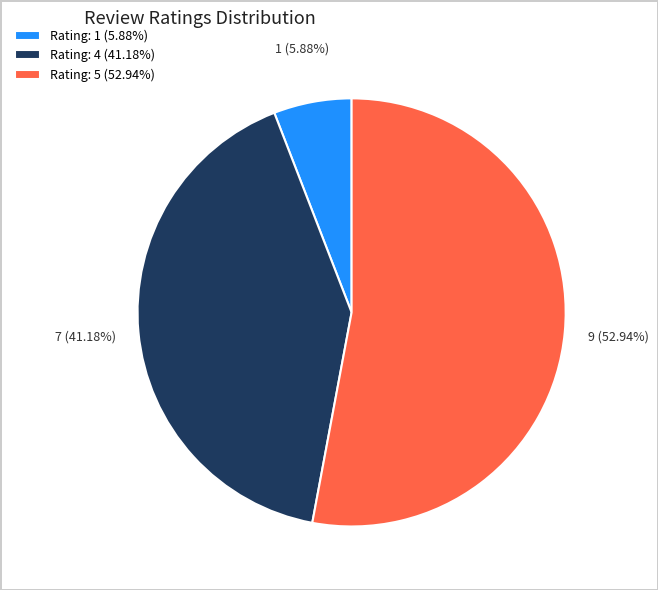

Which category has the biggest portion of the pie?

Rating: 5 (52.94%)